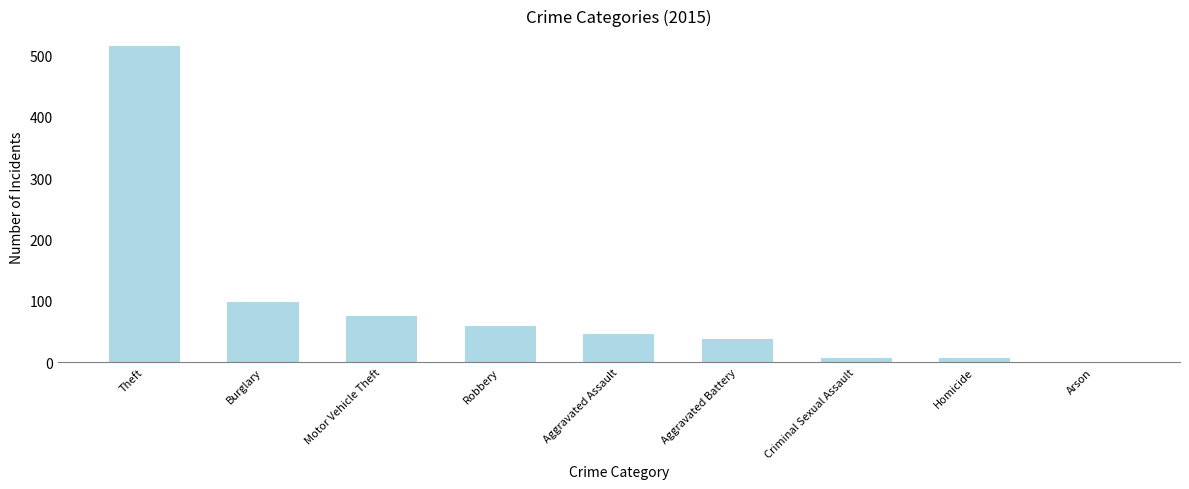

The chart shows a value of 46 at Aggravated Assault. True or false?

True